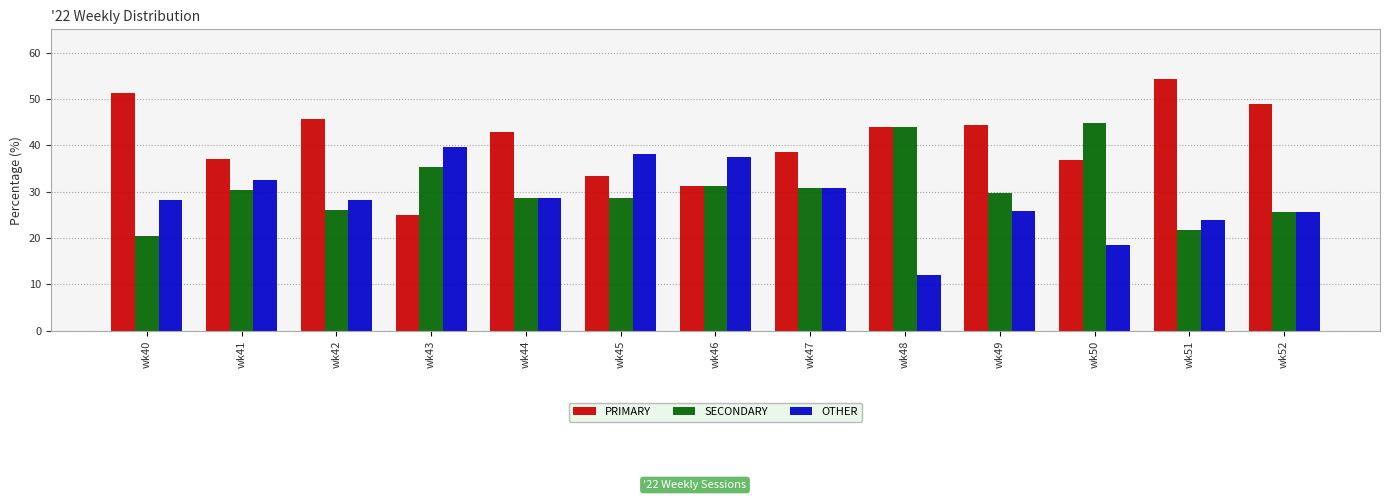

What is the difference between the SECONDARY values at wk46 and wk43?

4.2